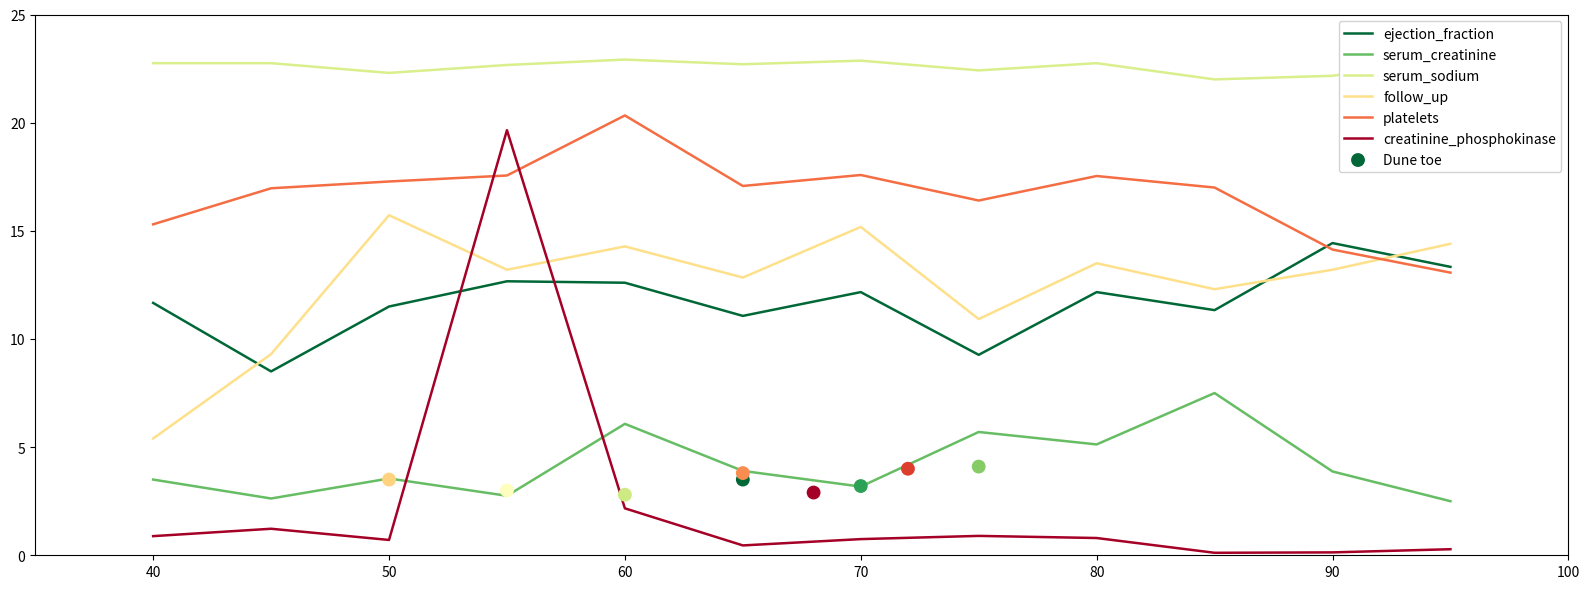

Which series contains the lowest Y value?

creatinine_phosphokinase